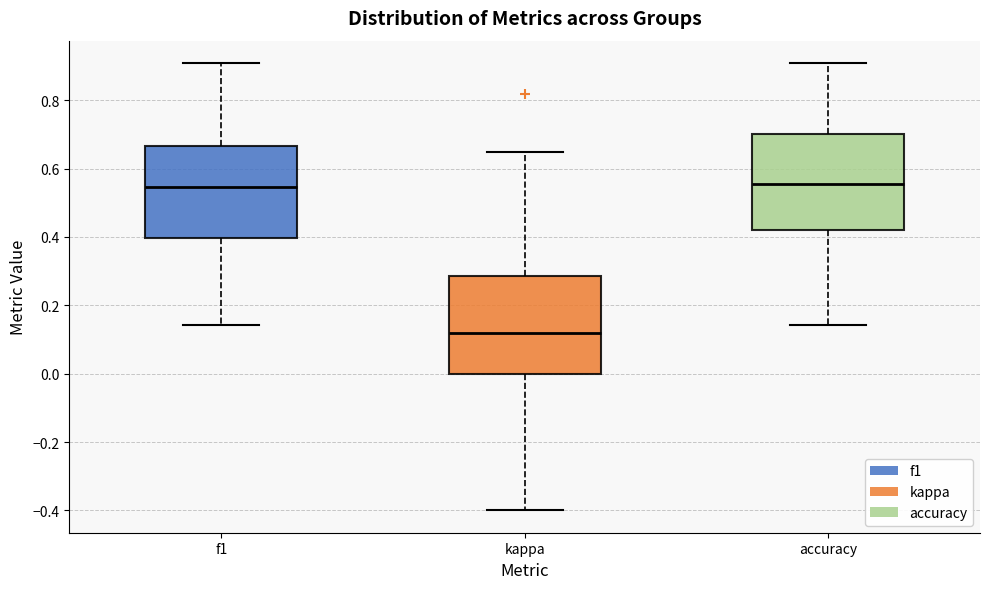

Reading left to right, read every box against the y-axis: the position of its median line, the range the box covers, and the ends of its whiskers. The values are not printed on the chart, so give them approximately, as read against the axis.

f1: median 0.54, box 0.40 to 0.66, whiskers 0.14 to 0.90
kappa: median 0.12, box 0.00 to 0.28, whiskers -0.40 to 0.64
accuracy: median 0.56, box 0.42 to 0.70, whiskers 0.14 to 0.90